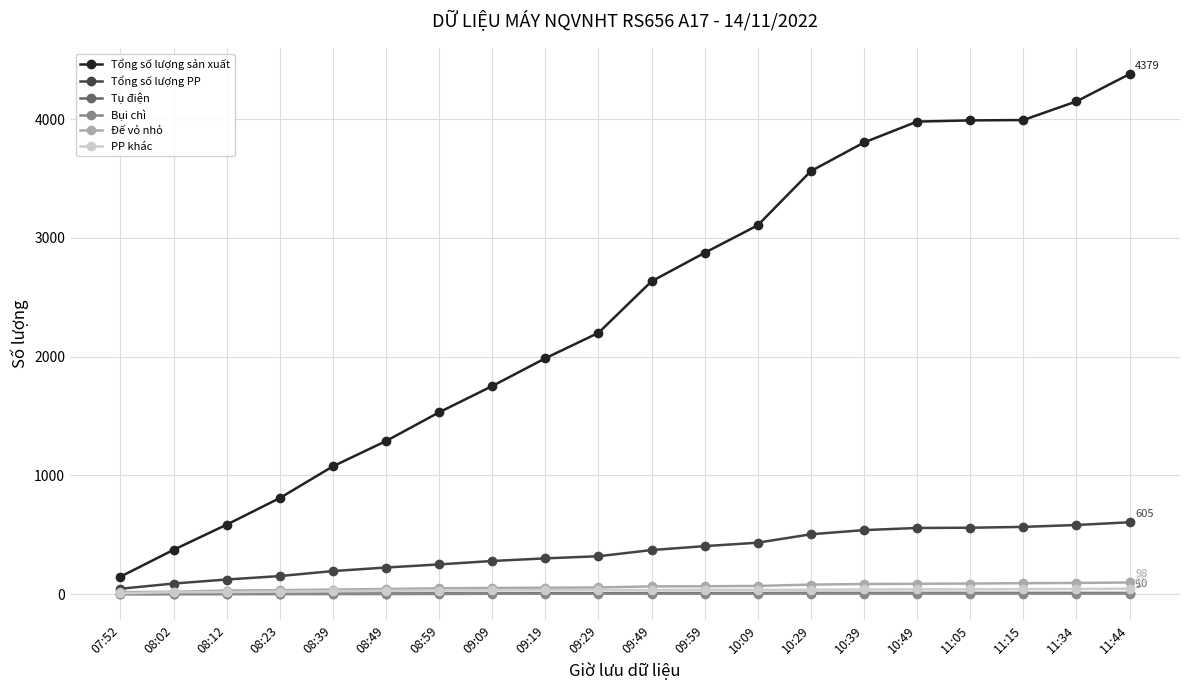

Which series has the largest range (max minus min)?

Tổng số lượng sản xuất